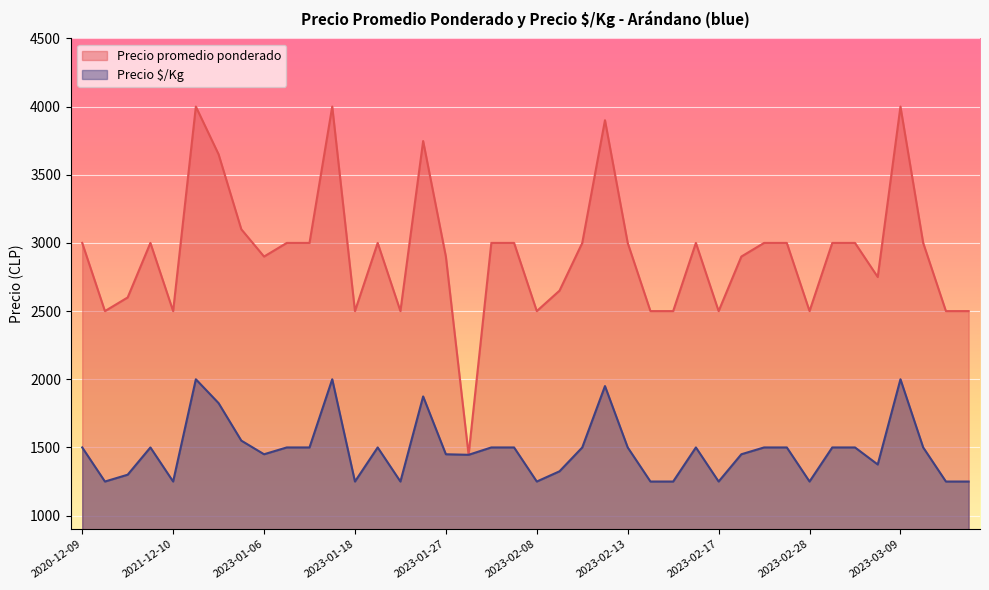

At 2020-12-09, list the series in order from largest to smallest.

Precio promedio ponderado, Precio \$/Kg